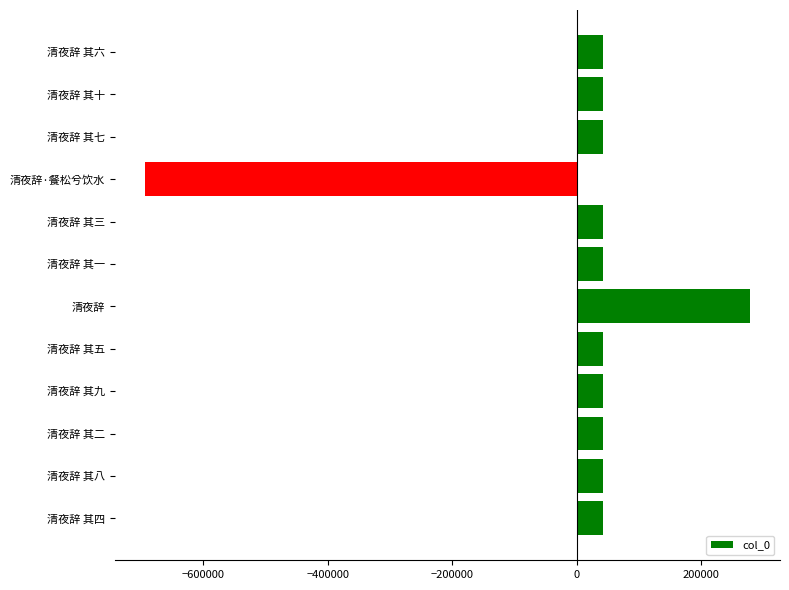

The chart shows a value of 41565.2 at 清夜辞 其一. True or false?

True